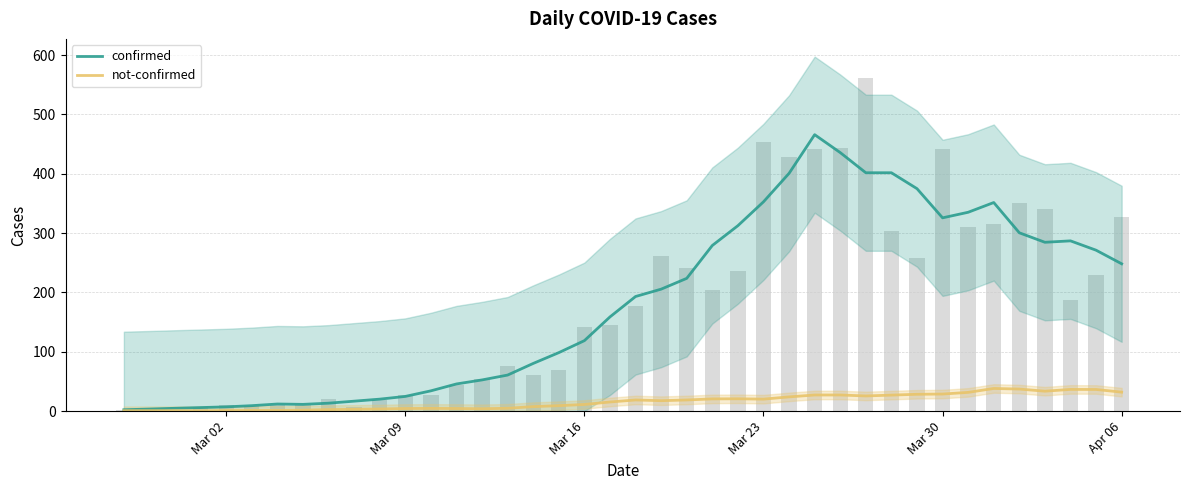

Is the value of confirmed at 9 greater than the value of not-confirmed at Mar 02?

Yes